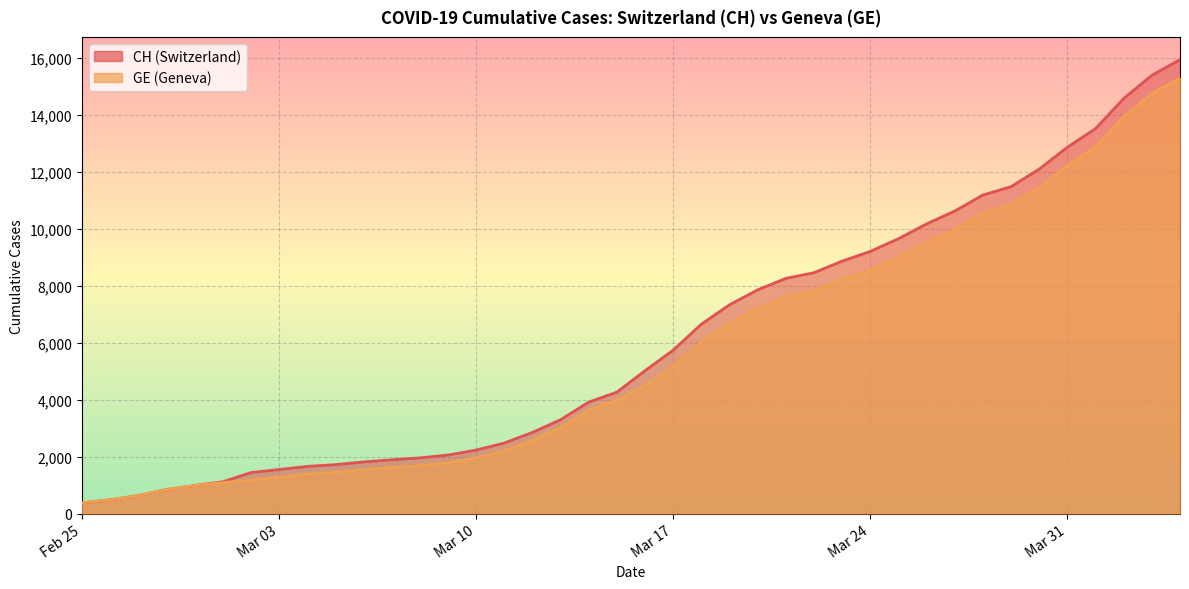

Reading left to right, transcribe all the data shown in this chart.

CH: 375	479	630	840	981	1113	1436	1544	1652	1715	1809	1885	1952	2051	2226	2472	2845	3291	3908	4259	5012	5731	6644	7323	7847	8249	8449	8855	9196	9642	10162	10613	11175	11467	12086	12852	13505	14561	15375	15926
GE: 375	479	630	840	981	1083	1171	1278	1384	1447	1538	1614	1681	1780	1955	2201	2574	3010	3627	3978	4485	5174	6002	6681	7205	7607	7807	8213	8554	9000	9520	9971	10533	10825	11444	12210	12863	13919	14733	15284